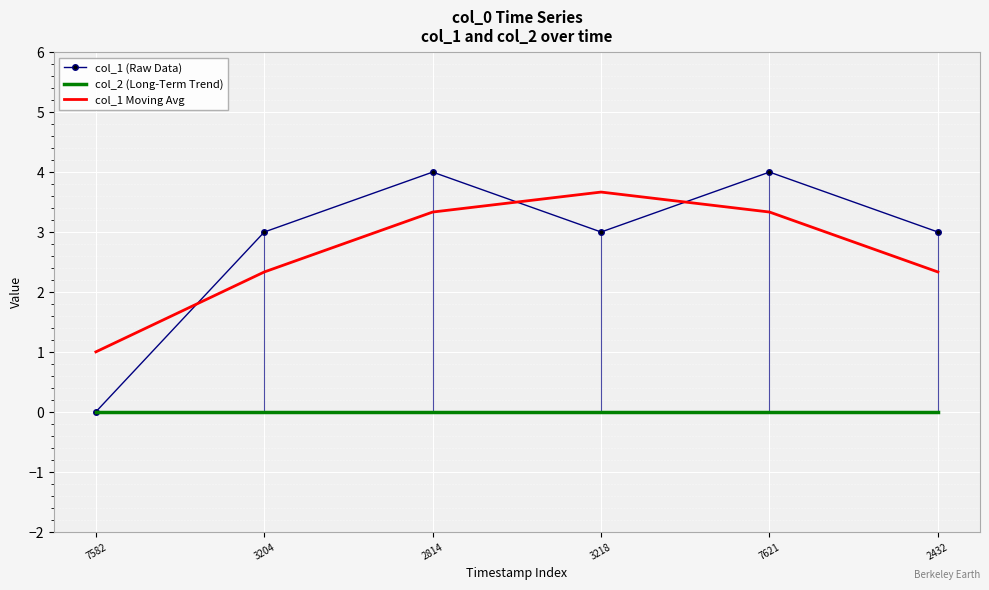

True or false: col_1 (Raw Data) has more than 2 interior local peaks.

False